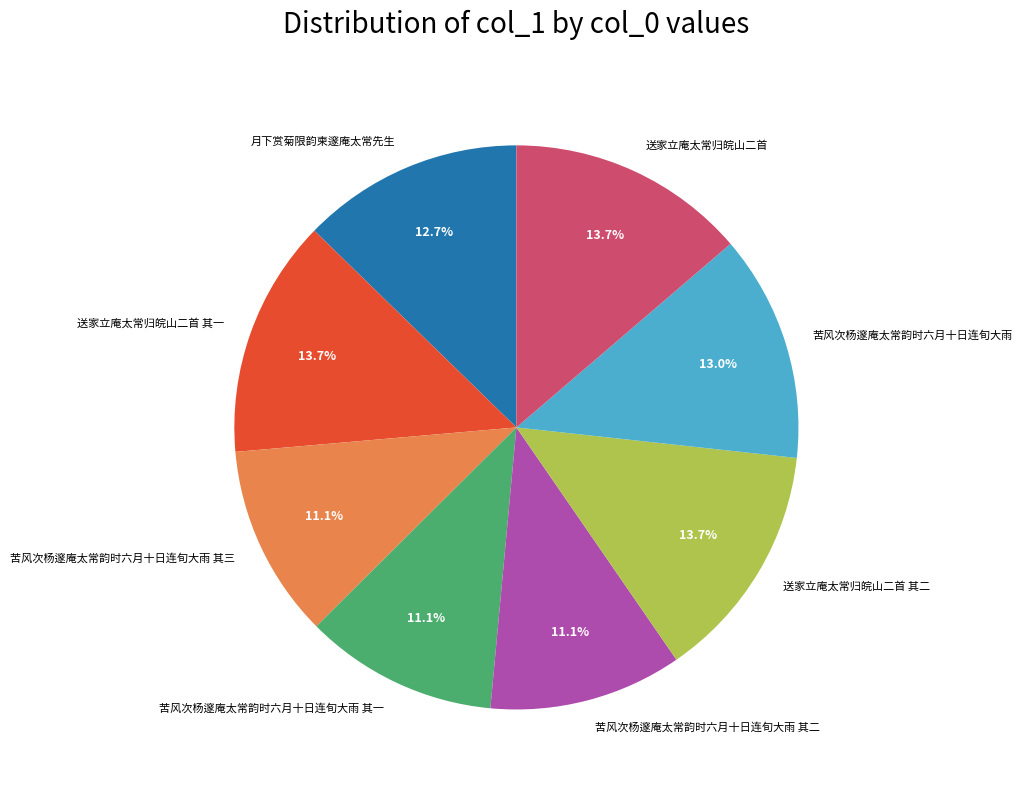

Which has a higher value, 月下赏菊限韵柬邃庵太常先生 or 送家立庵太常归皖山二首 其一?

送家立庵太常归皖山二首 其一